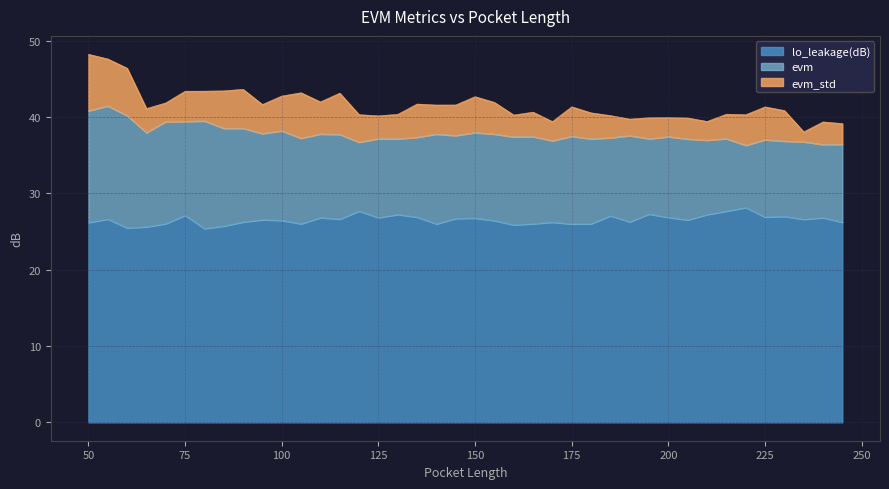

Where is the first local minimum for lo_leakage?

60